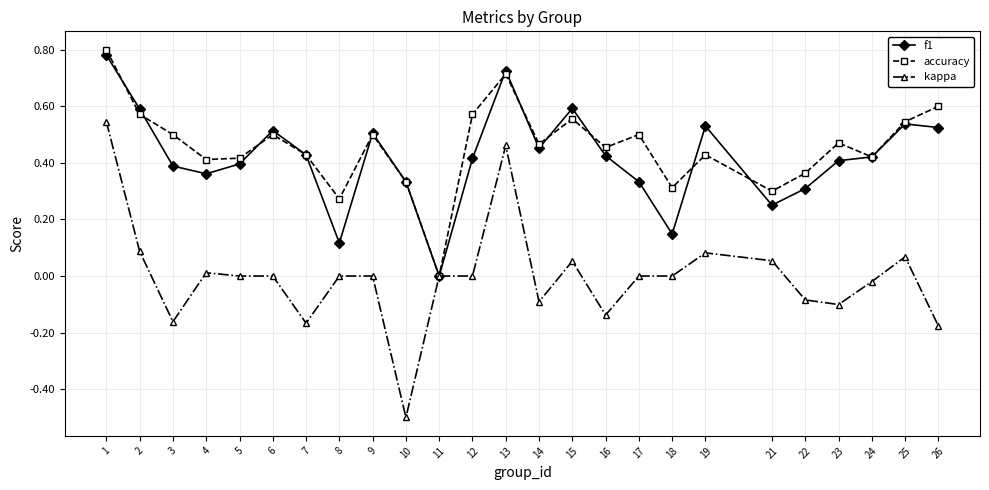

What are all the series names shown in the legend?

f1, accuracy, kappa